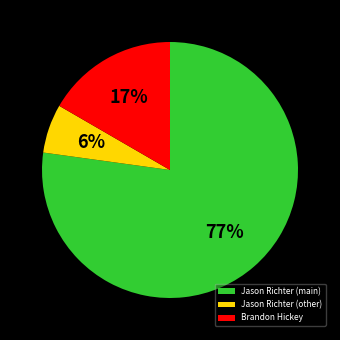

Rank the categories by value from highest to lowest.

Jason Richter (main), Brandon Hickey, Jason Richter (other)